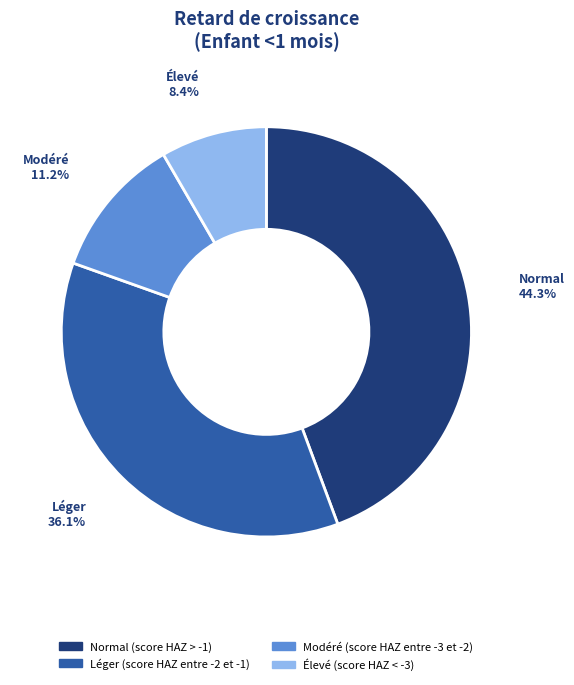

Which has a higher value, Élevé (score HAZ < -3) or Normal (score HAZ > -1)?

Normal (score HAZ > -1)